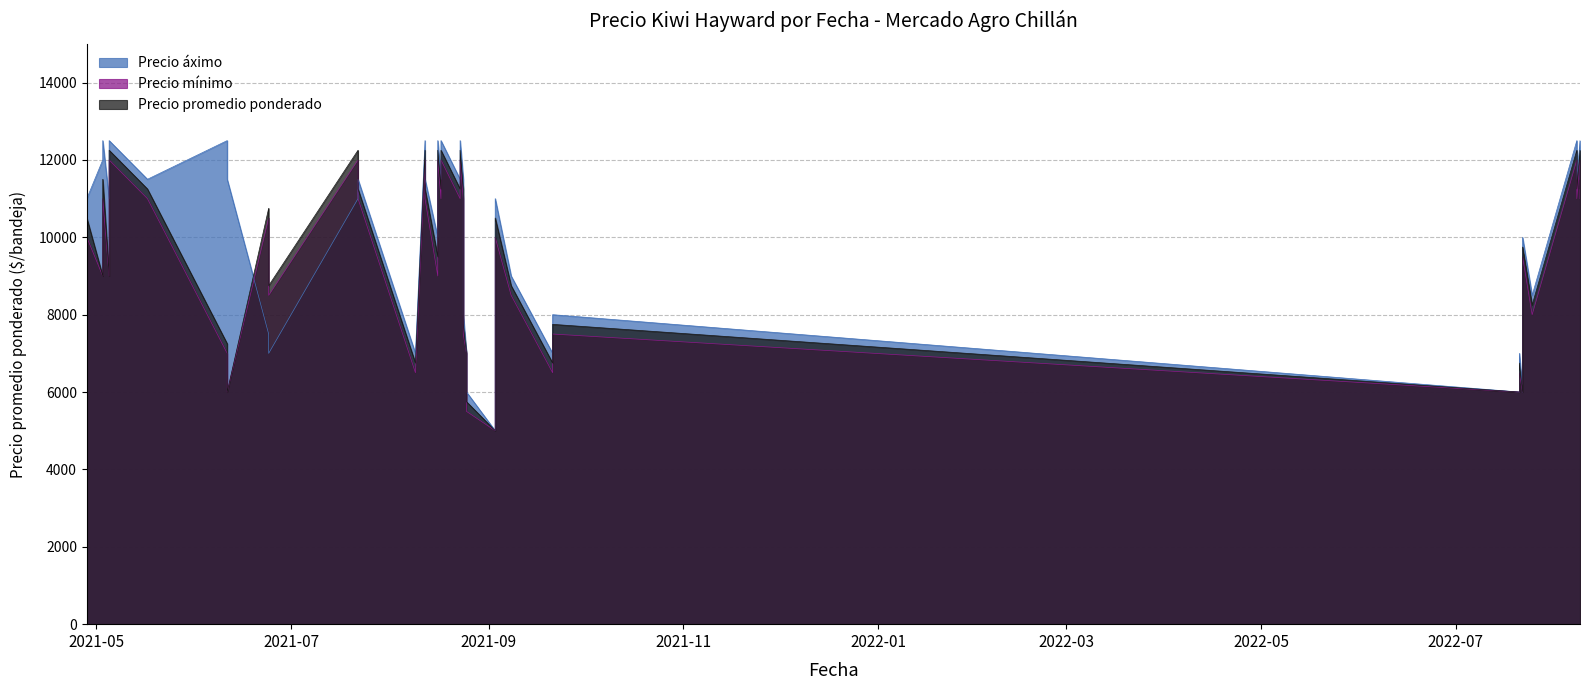

Which series has the widest spread of values?

Precio áximo